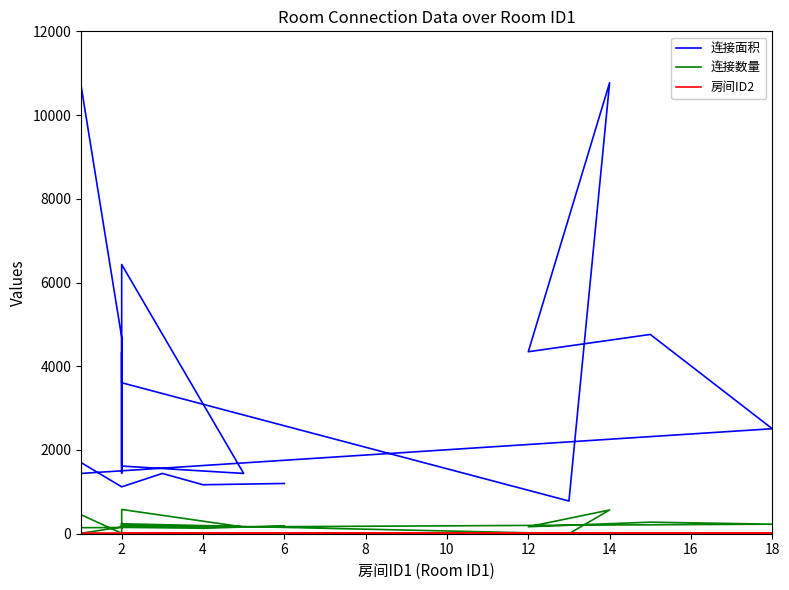

True or false: 连接数量 and 连接面积 intersect in this chart.

False